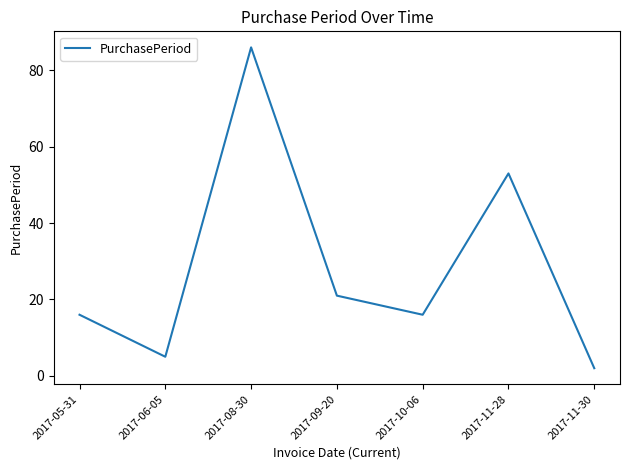

What position from the left is 2017-10-06?

5